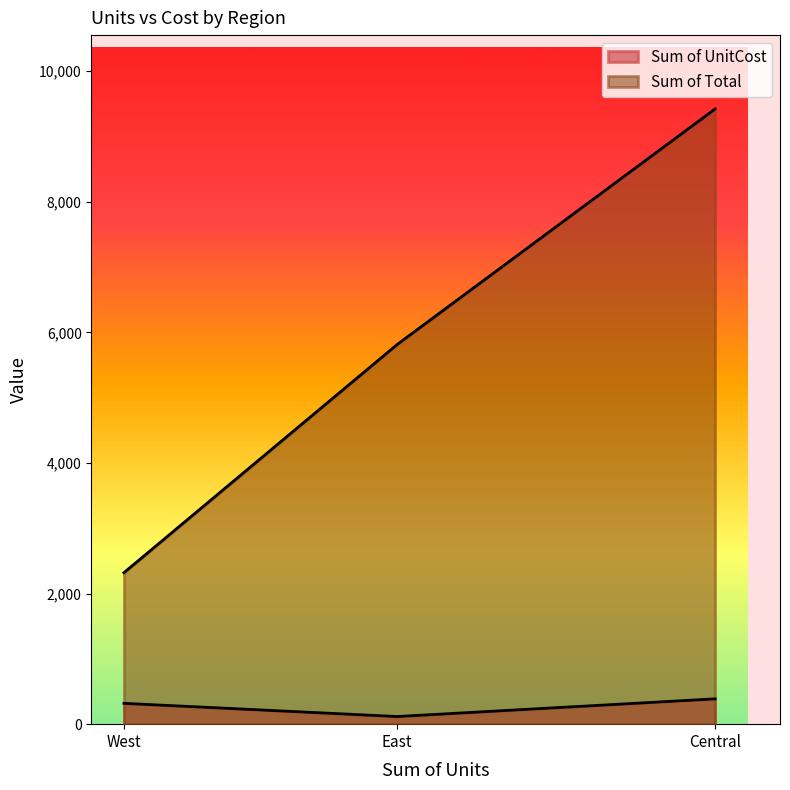

Is it true that the value at East is 1907.5?

False